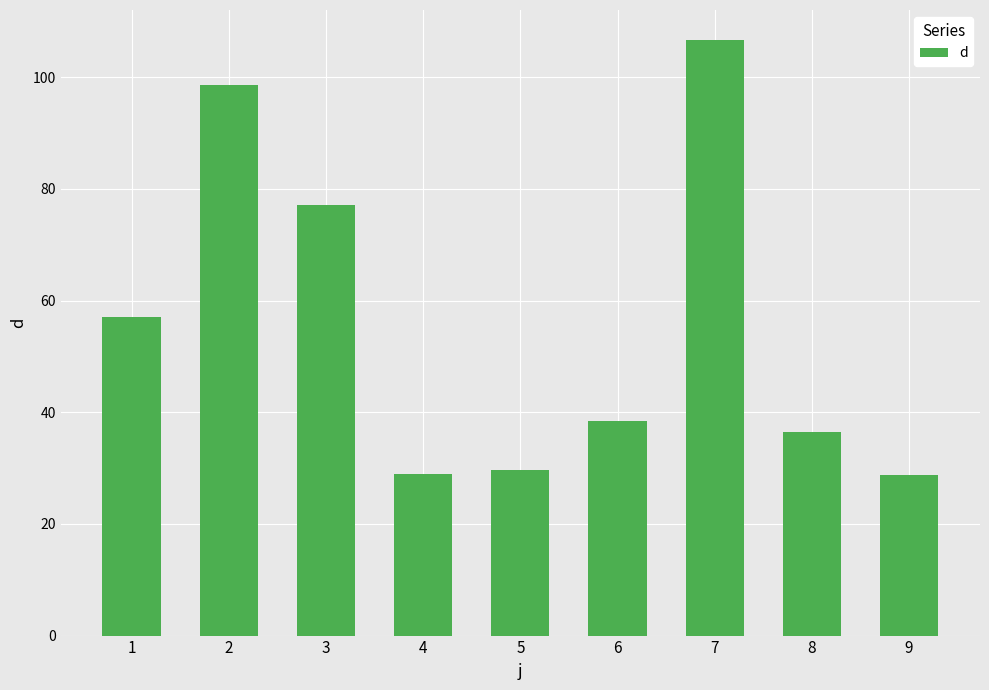

How many values are below 38?

4